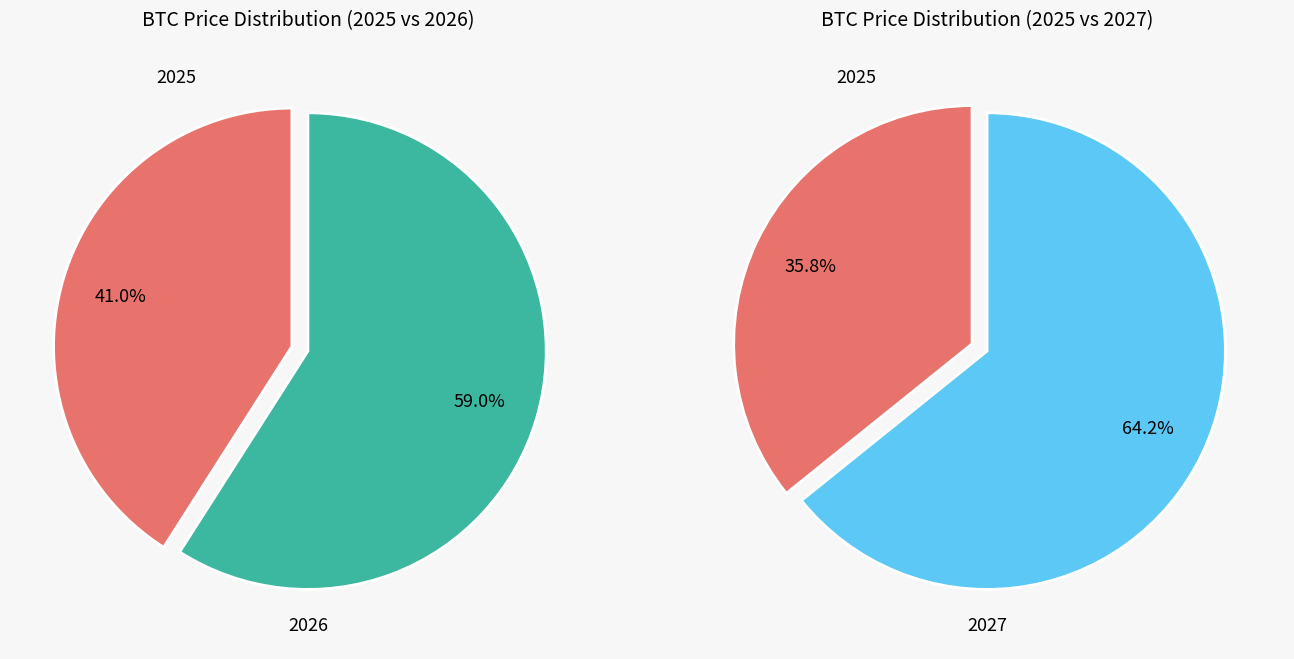

Which category has the biggest portion of the pie?

2027